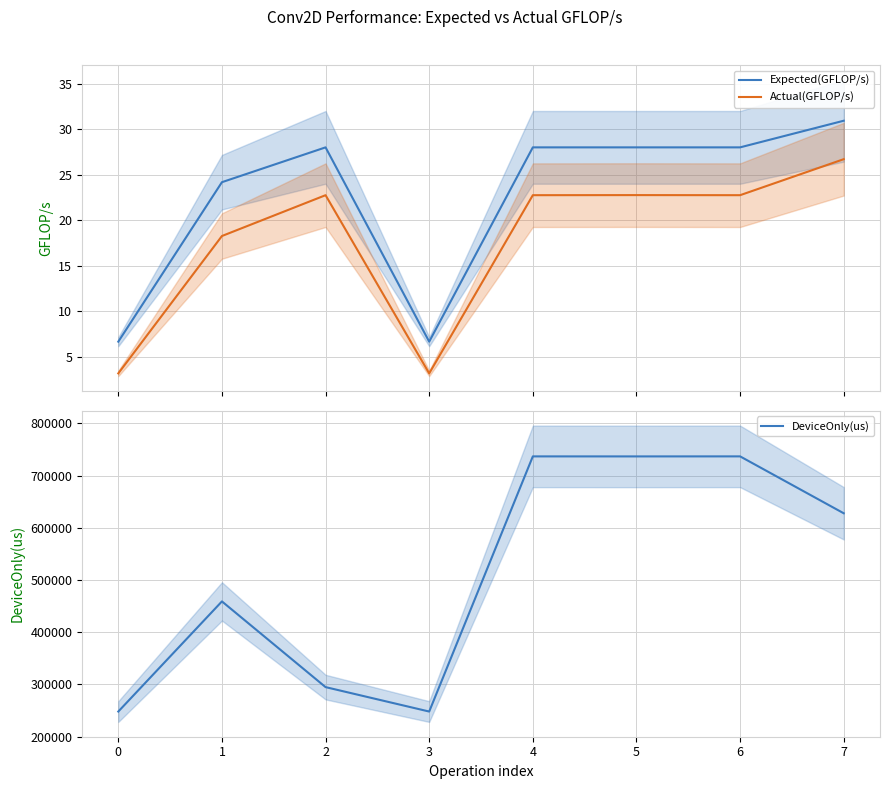

What is the minimum value for Expected(GFLOP/s)?

6.7